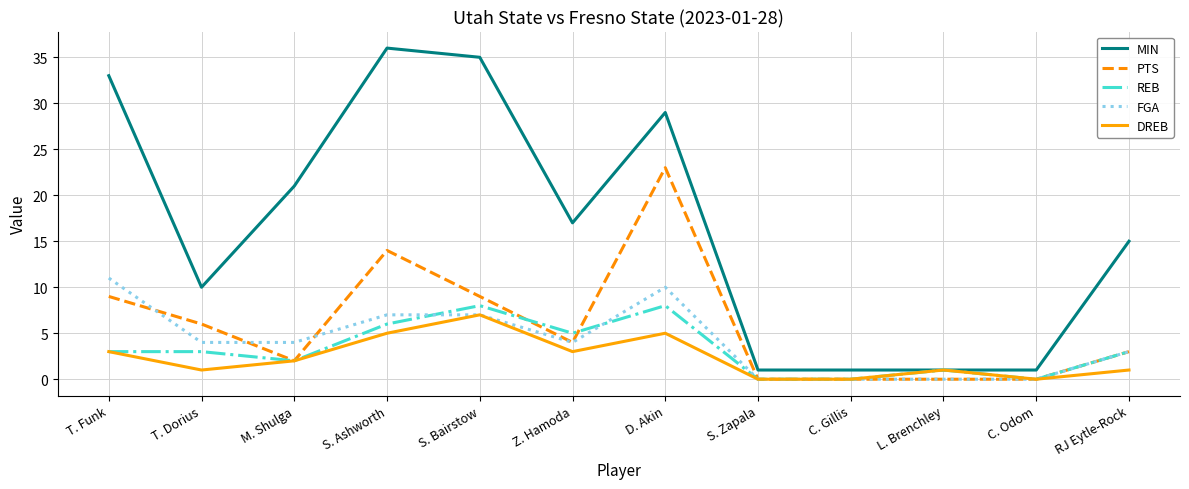

The FGA series shows 7 at S. Ashworth. True or false?

True